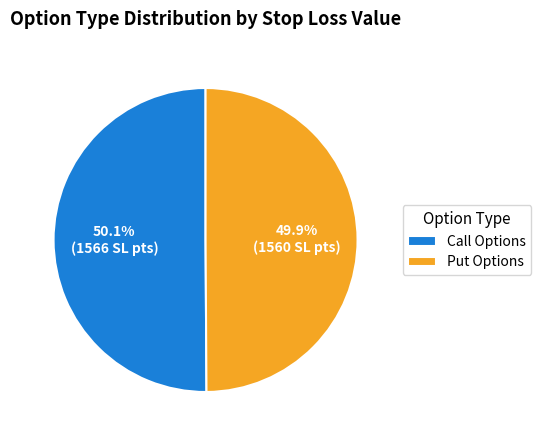

Count the number of slices in the pie.

2